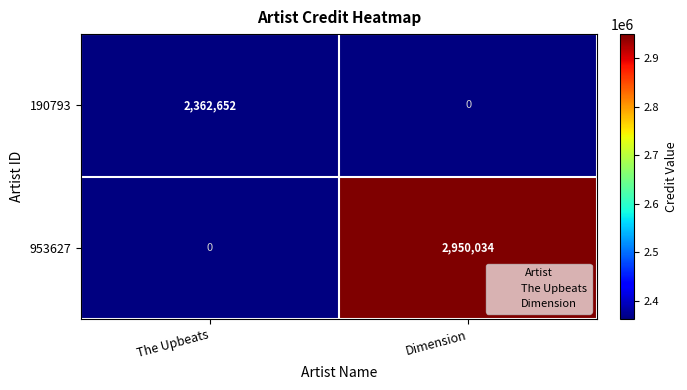

Which label corresponds to the largest value in the chart?

Dimension